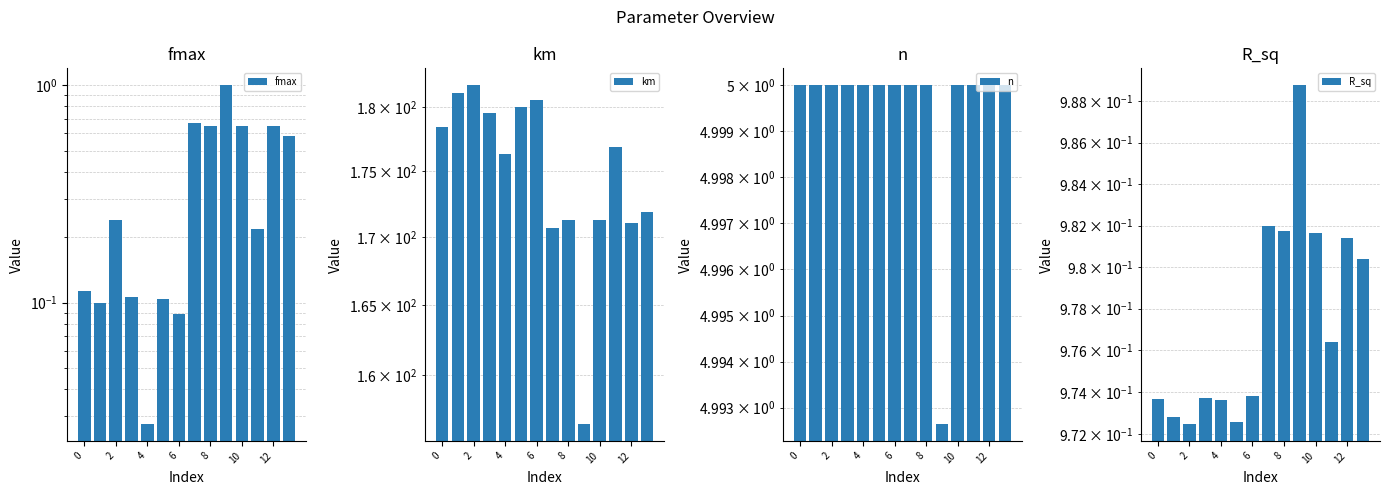

Reading right to left, what are all the values shown in this chart?

fmax: 0.6	0.6	0.2	0.7	1.0	0.7	0.7	0.1	0.1	0.0	0.1	0.2	0.1	0.1
km: 171.9	171.0	176.9	171.3	156.6	171.3	170.7	180.6	180.1	176.3	179.6	181.8	181.2	178.5
n: 5.0	5.0	5.0	5.0	5.0	5.0	5.0	5.0	5.0	5.0	5.0	5.0	5.0	5.0
R_sq: 1.0	1.0	1.0	1.0	1.0	1.0	1.0	1.0	1.0	1.0	1.0	1.0	1.0	1.0